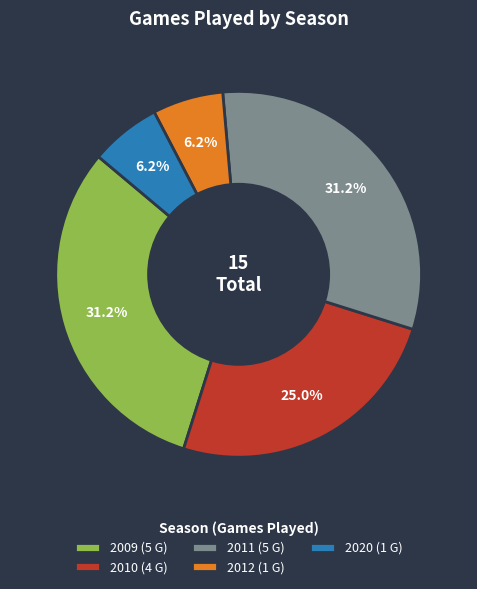

Do 2010 and 2011 together represent more than half of the pie?

Yes